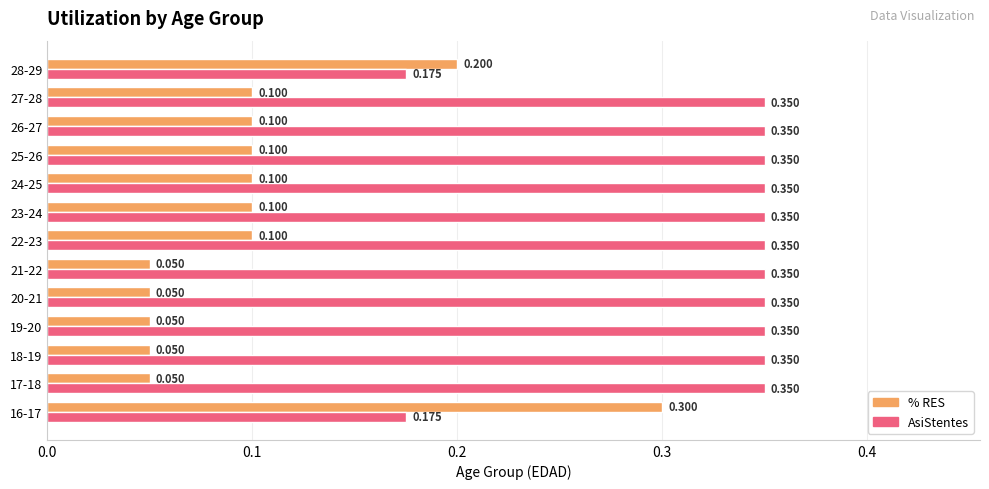

Is the value of AsiStentes at 17-18 greater than the value of % RES at 25-26?

Yes